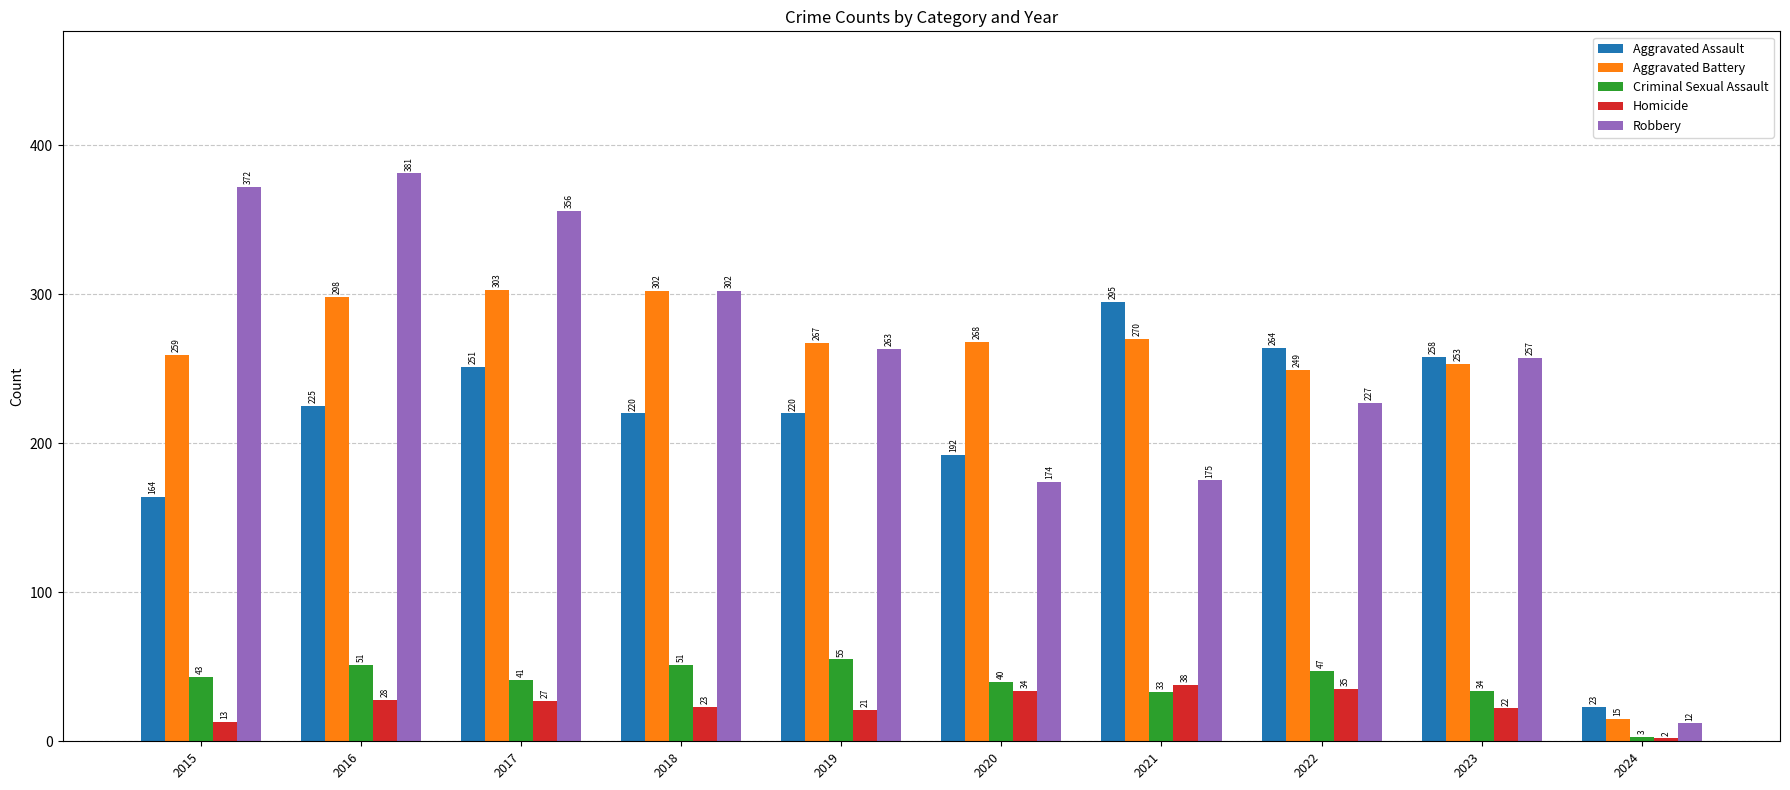

List the labels in order of Homicide value, smallest first.

2024, 2015, 2019, 2023, 2018, 2017, 2016, 2020, 2022, 2021